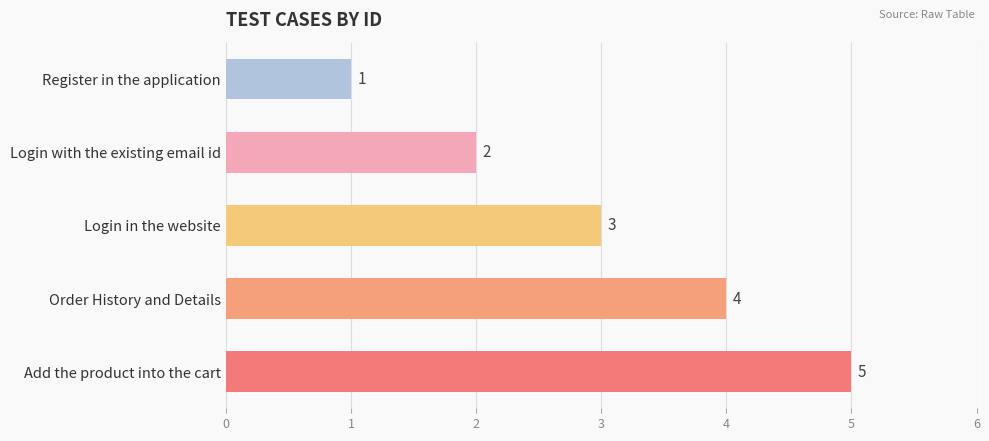

How many data points are less than 3?

2